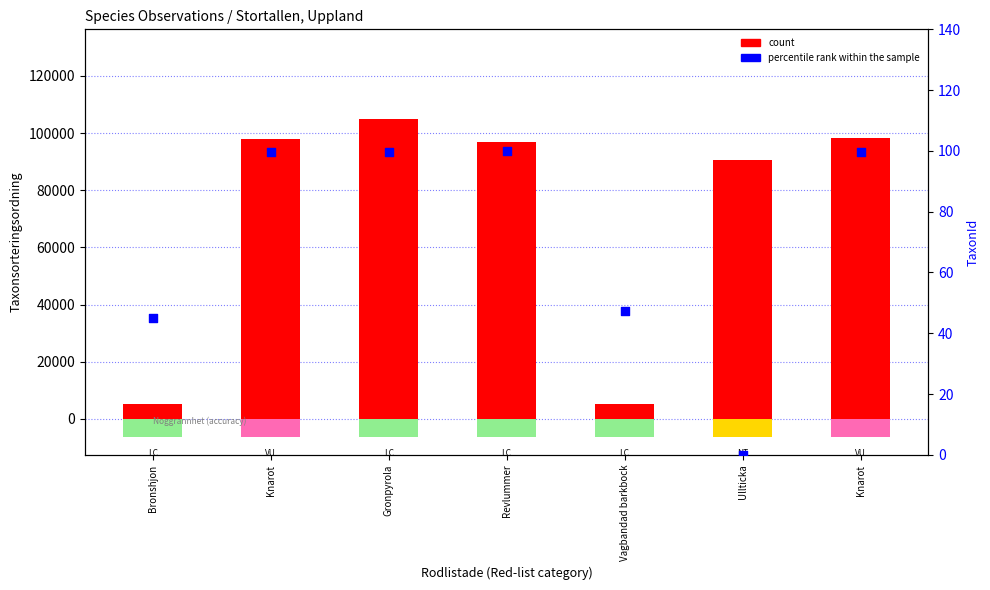

Which series has the widest spread of Y values?

count